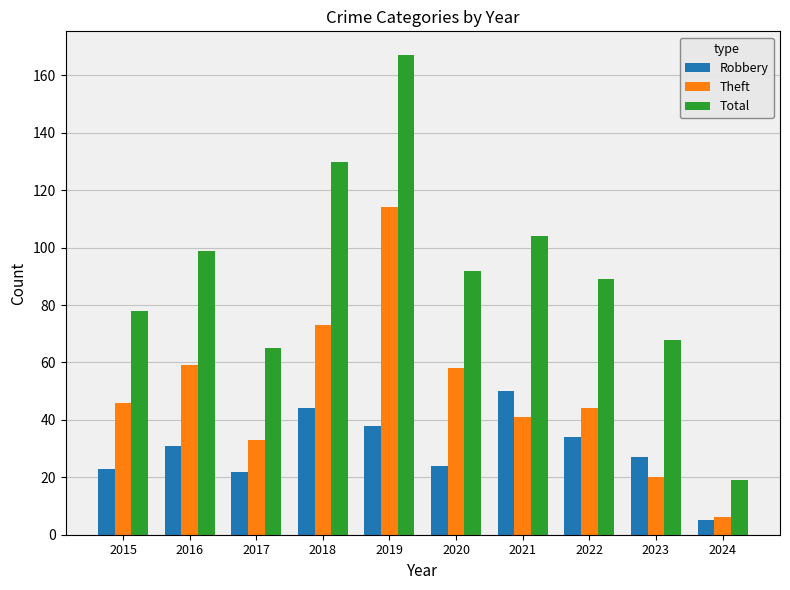

What is the sum of all Total values?

911